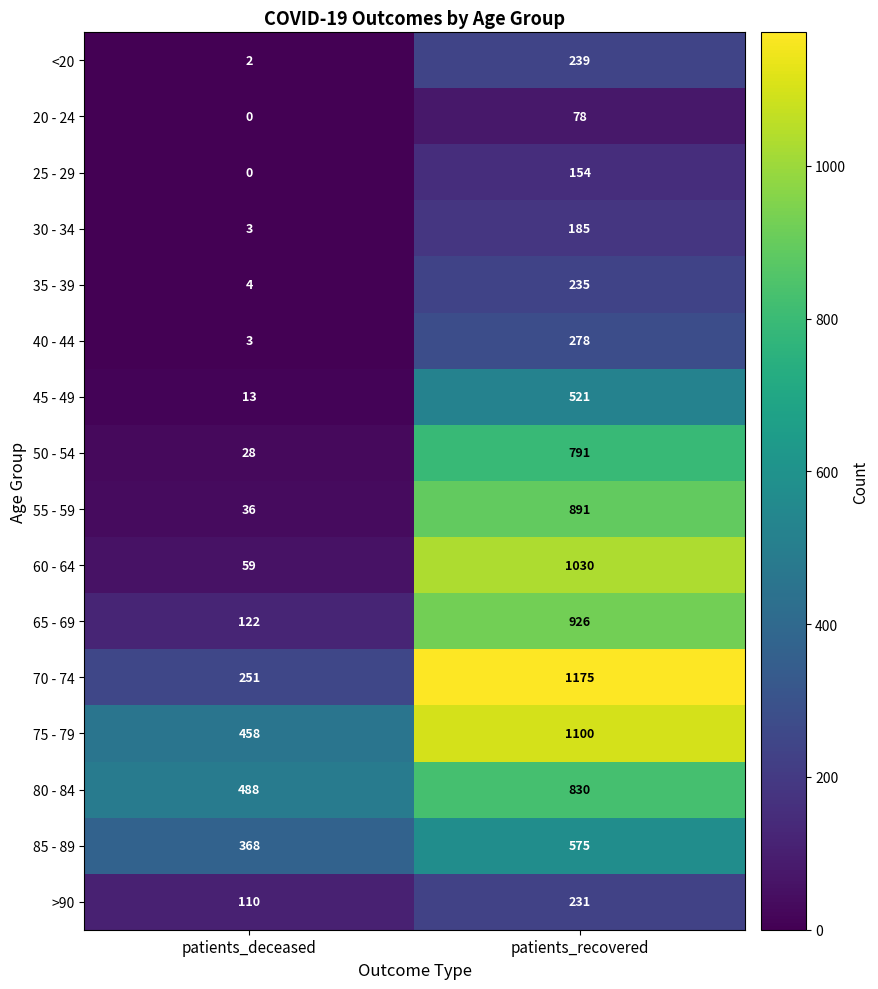

The <20 series shows 239 at patients_recovered. True or false?

True